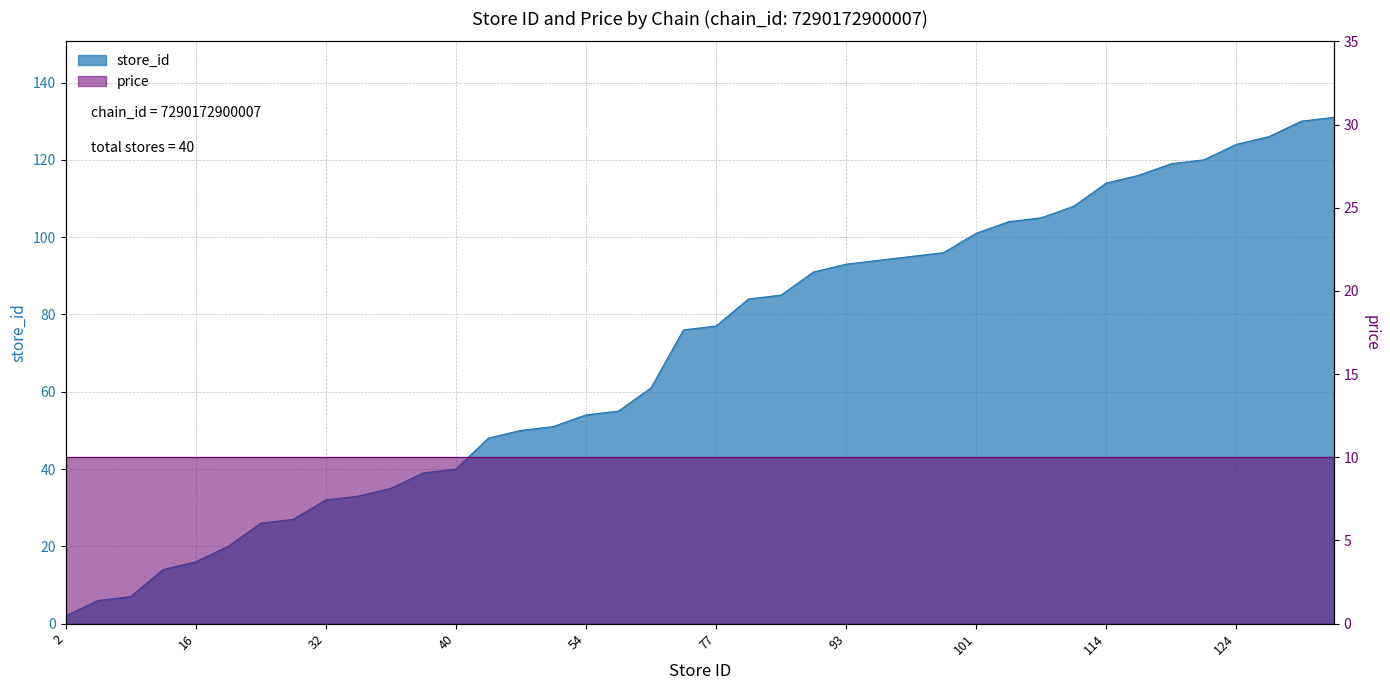

What value does the data have at 91?

91